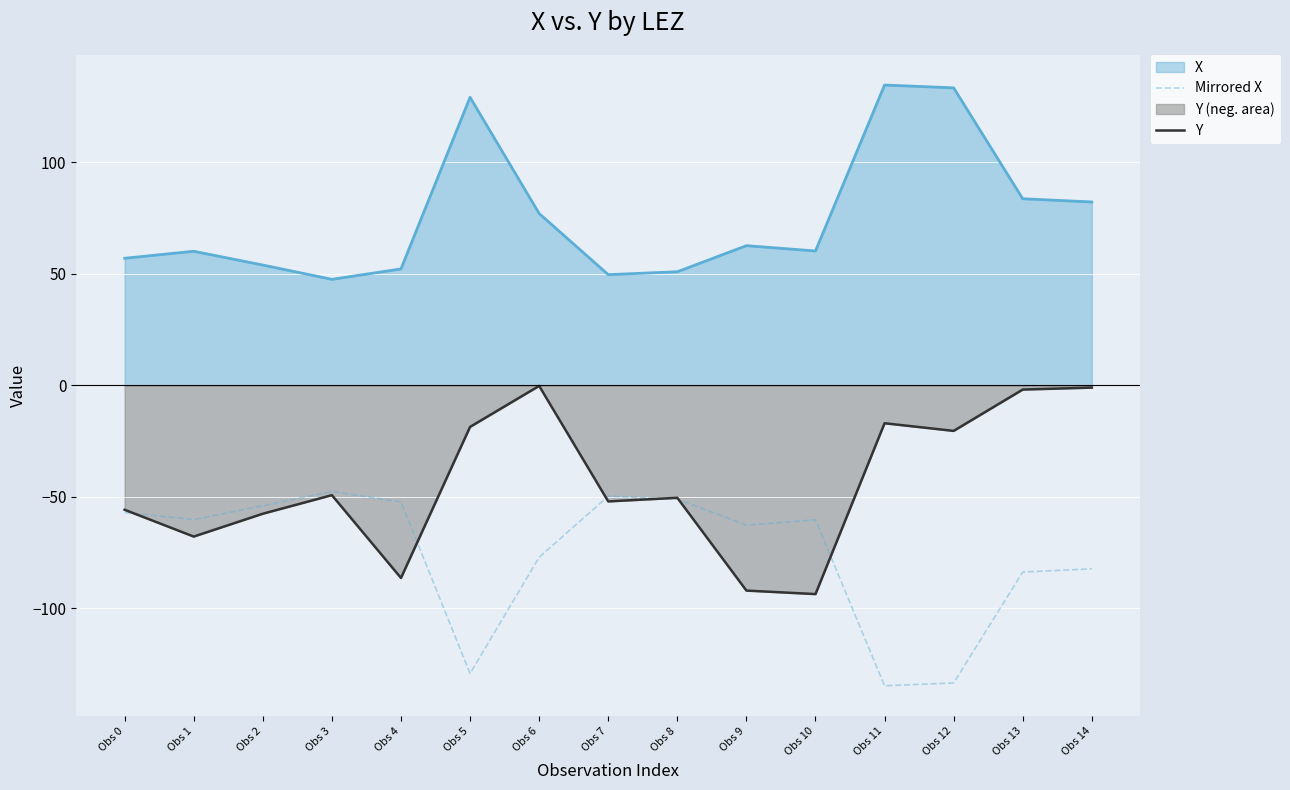

At which label does Y first exceed -50?

Obs 3